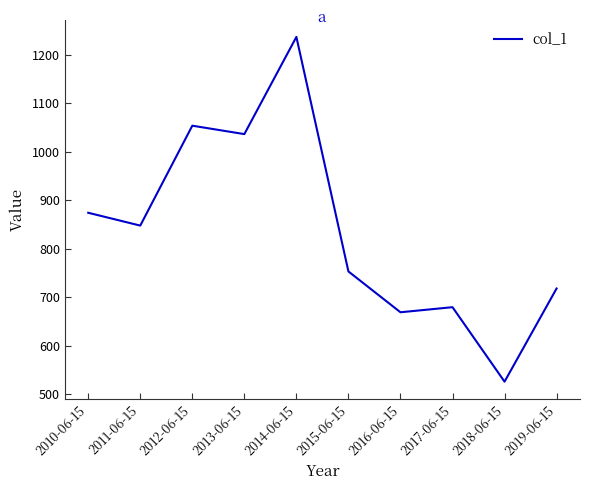

What is the change in value from 2013-06-15 to 2017-06-15?

-356.9